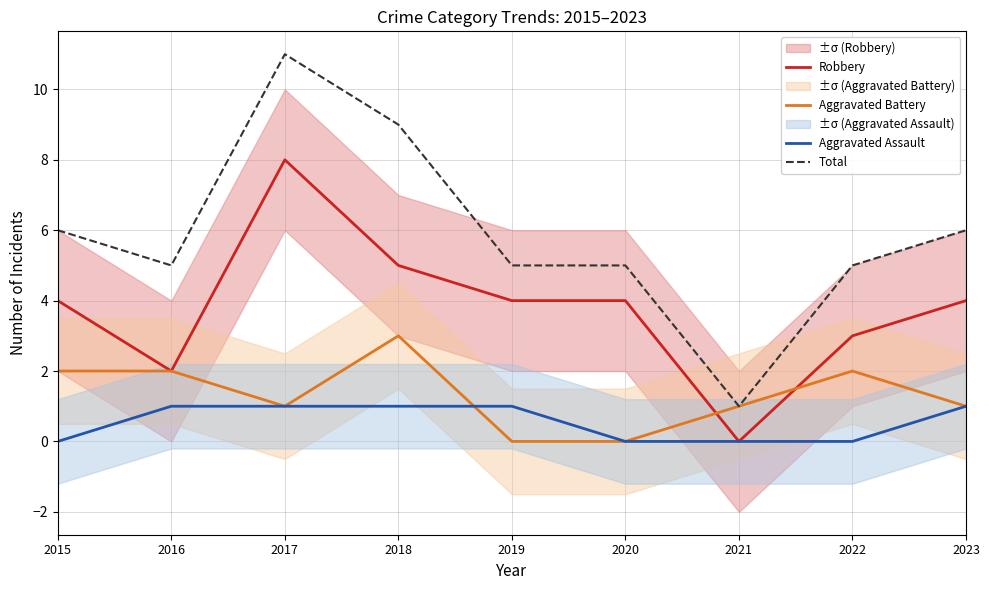

Between 2019 and 2022, which series saw the biggest shift?

Aggravated Battery